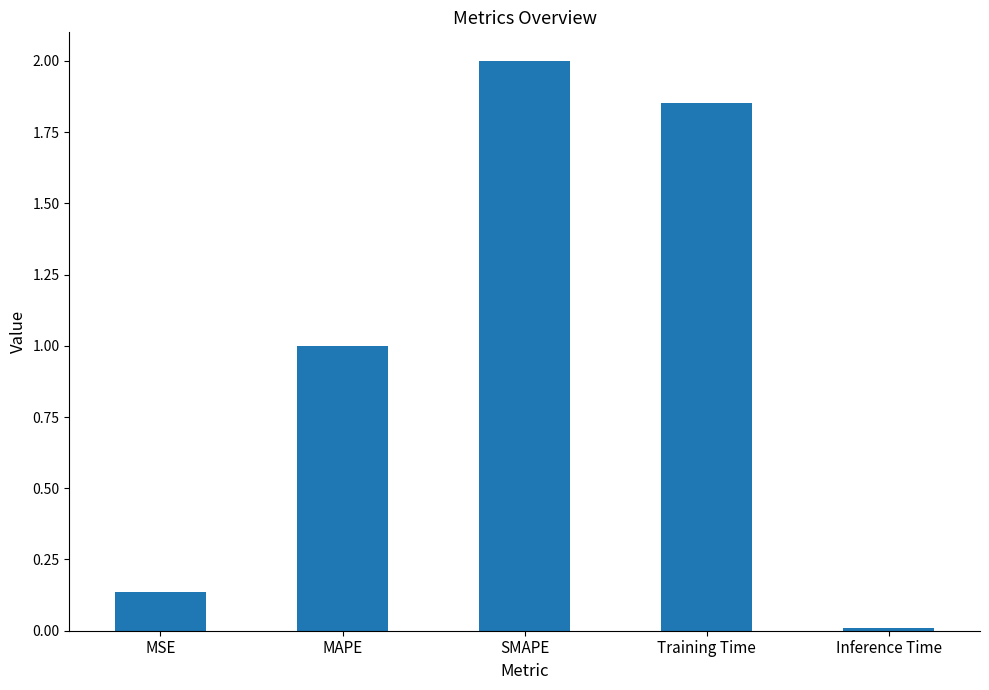

The value at SMAPE is 2.0. True or false?

True